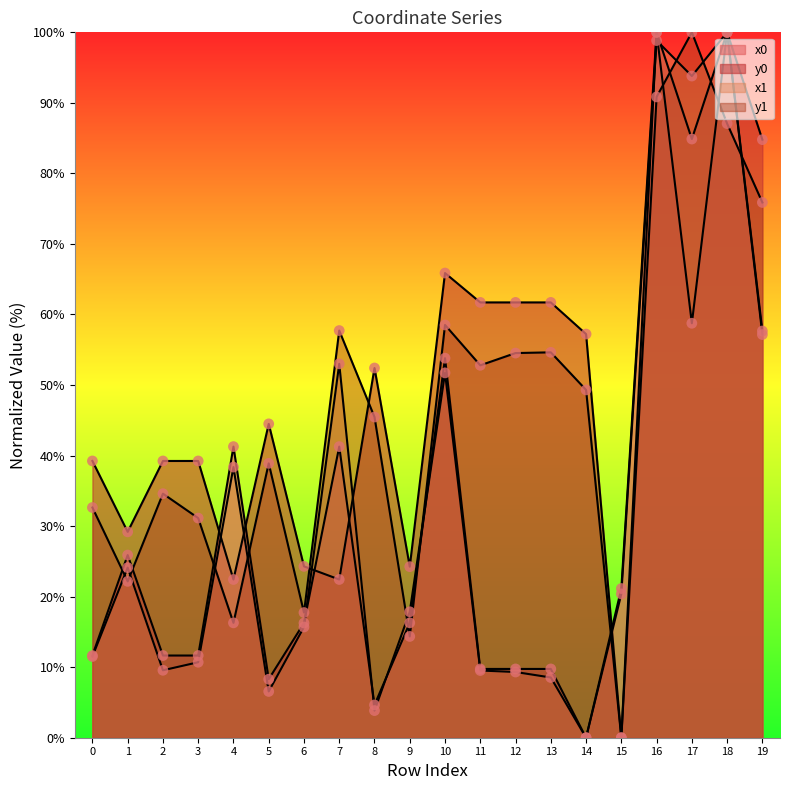

Which series has the largest total across all categories?

y0